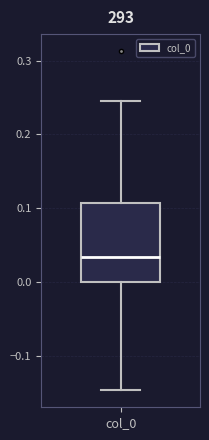

Read this box plot against the y-axis: the position of the median line, the range covered by the box, and the ends of both whiskers. The values are not printed on the chart, so give them approximately, as read against the axis.

median 0.03, box 0.00 to 0.11, whiskers -0.15 to 0.24